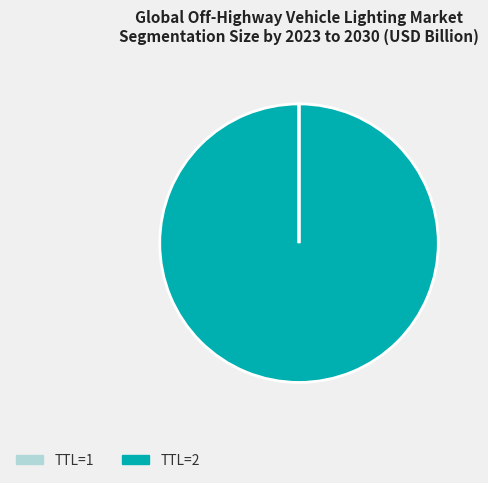

The TTL=2 slice represents 100% of the pie. True or false?

True